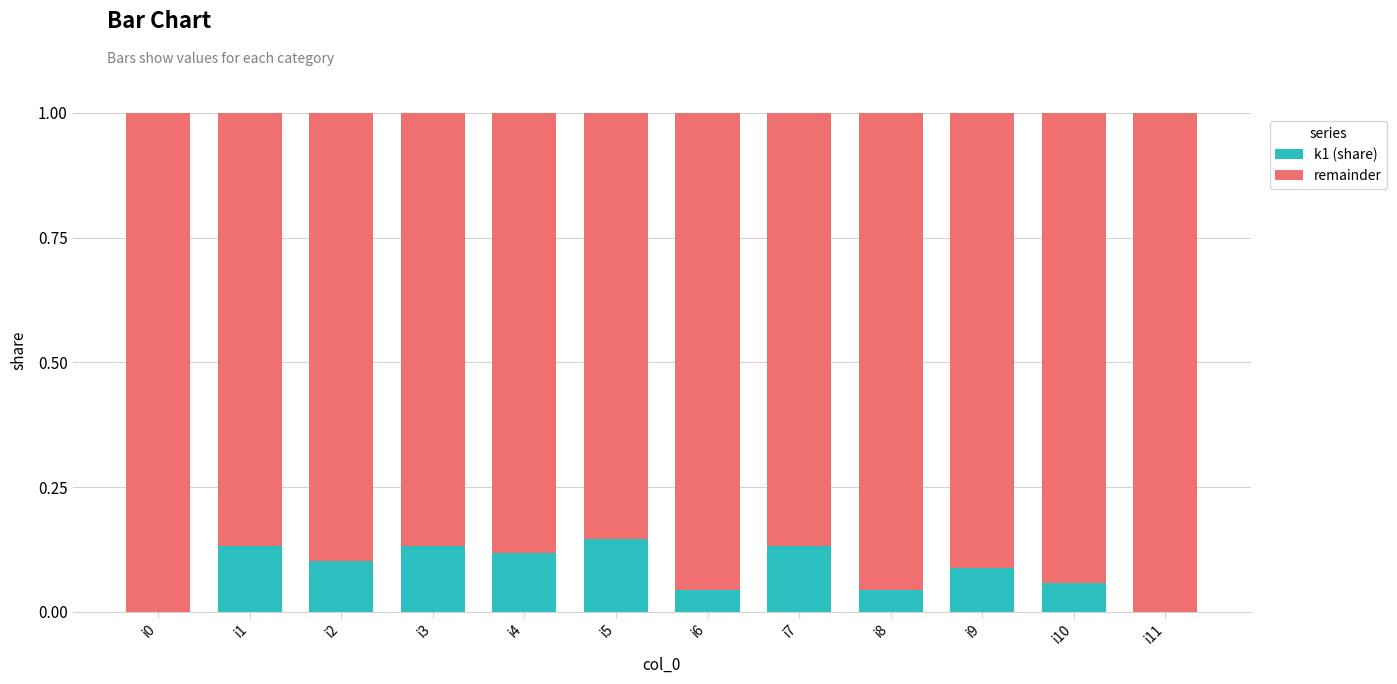

Is it true that k1 (share) equals 0.0 at i4?

False